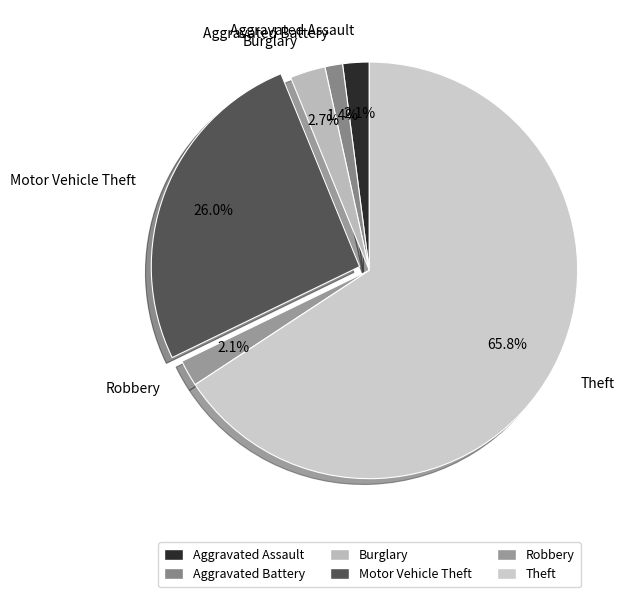

Is there any slice that represents more than half of the pie?

Yes